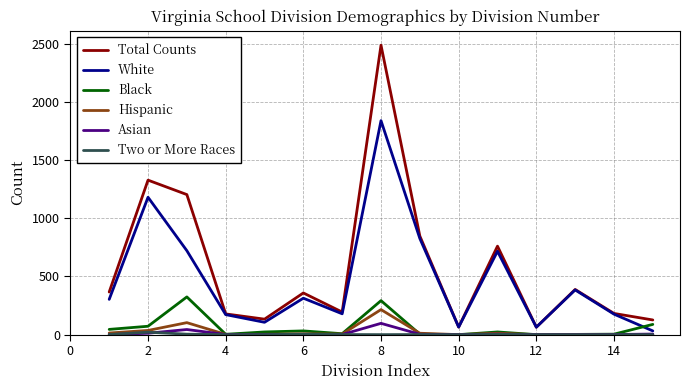

How many lines are shown in the chart?

6